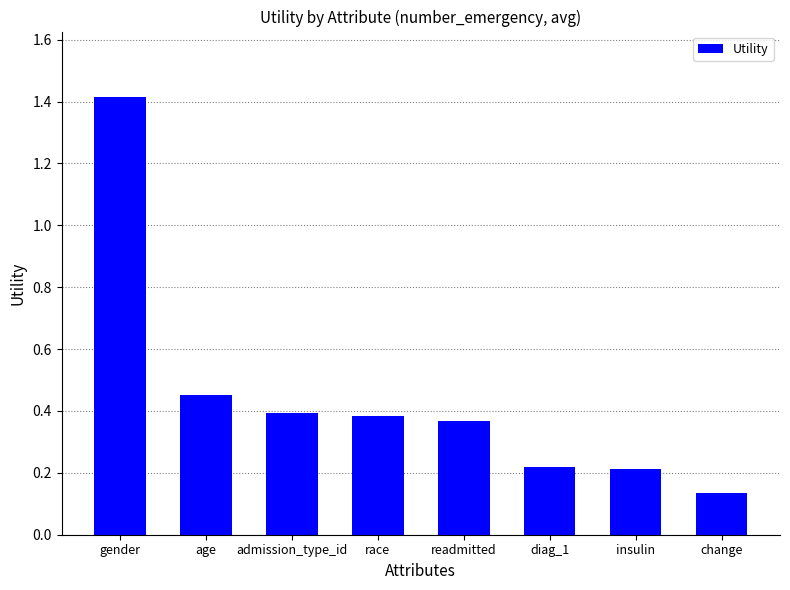

Count the values in the range 0 to 1.

7